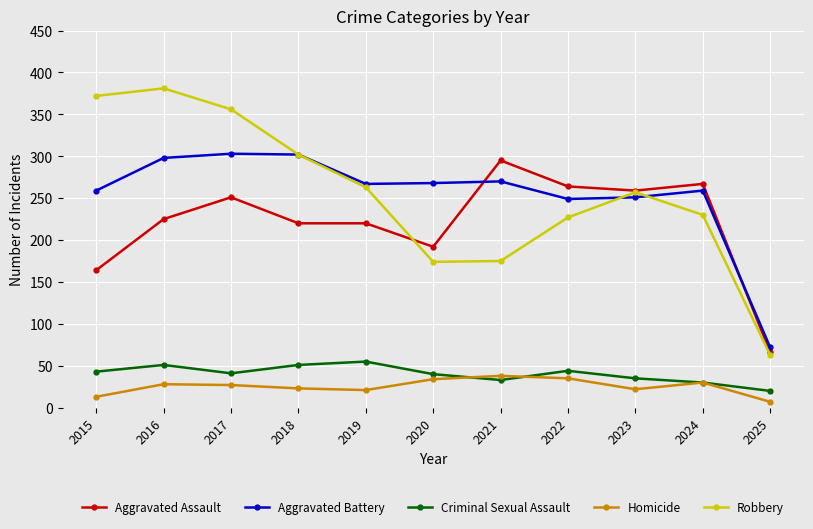

True or false: Aggravated Assault and Homicide cross at least once.

False